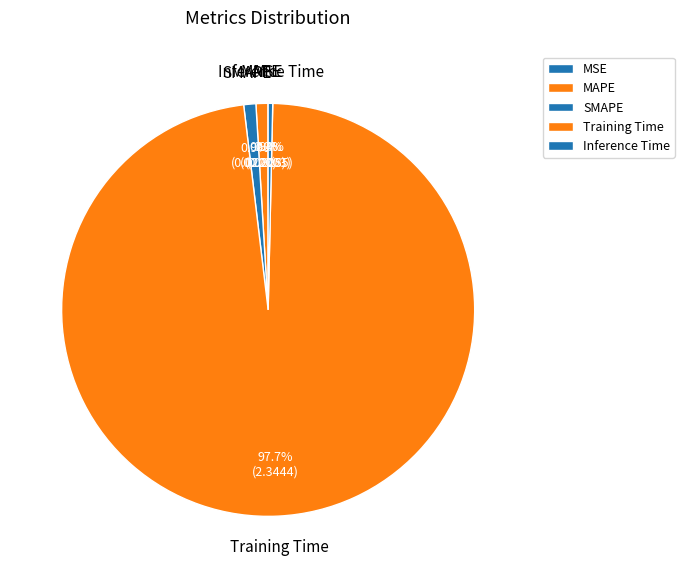

Is there any slice that represents more than half of the pie?

Yes